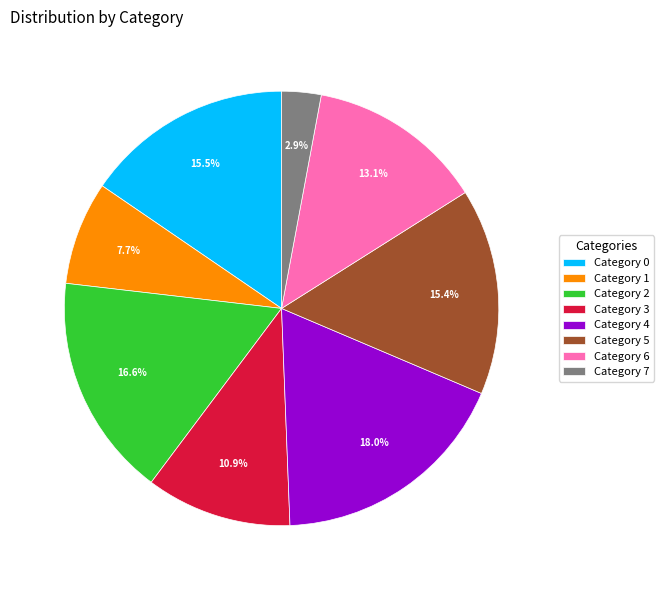

To the nearest percent, what is the difference between the largest and smallest slice percentages?

15%